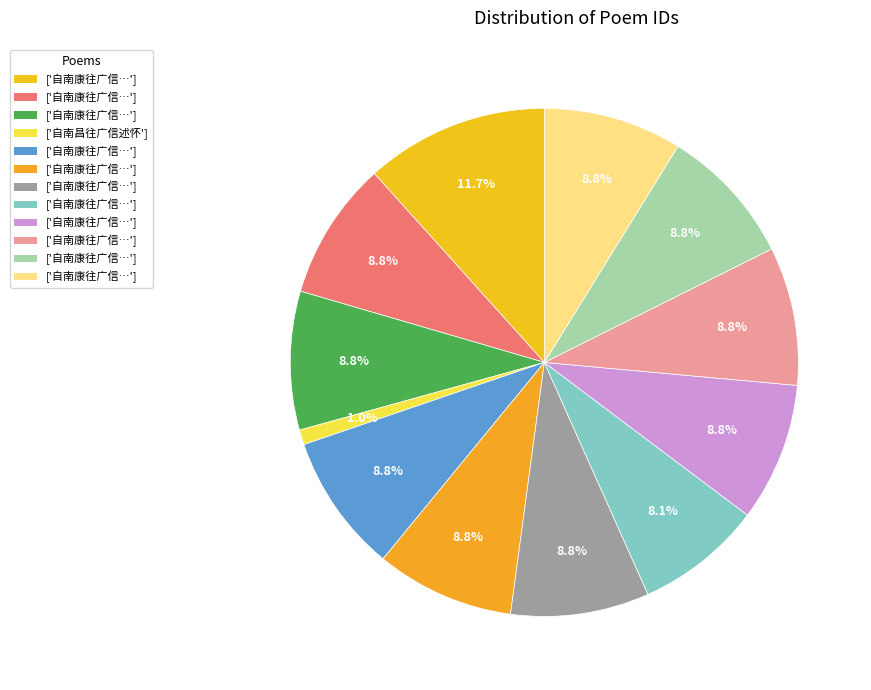

What is the smallest slice in the pie chart?

自南昌往广信述怀